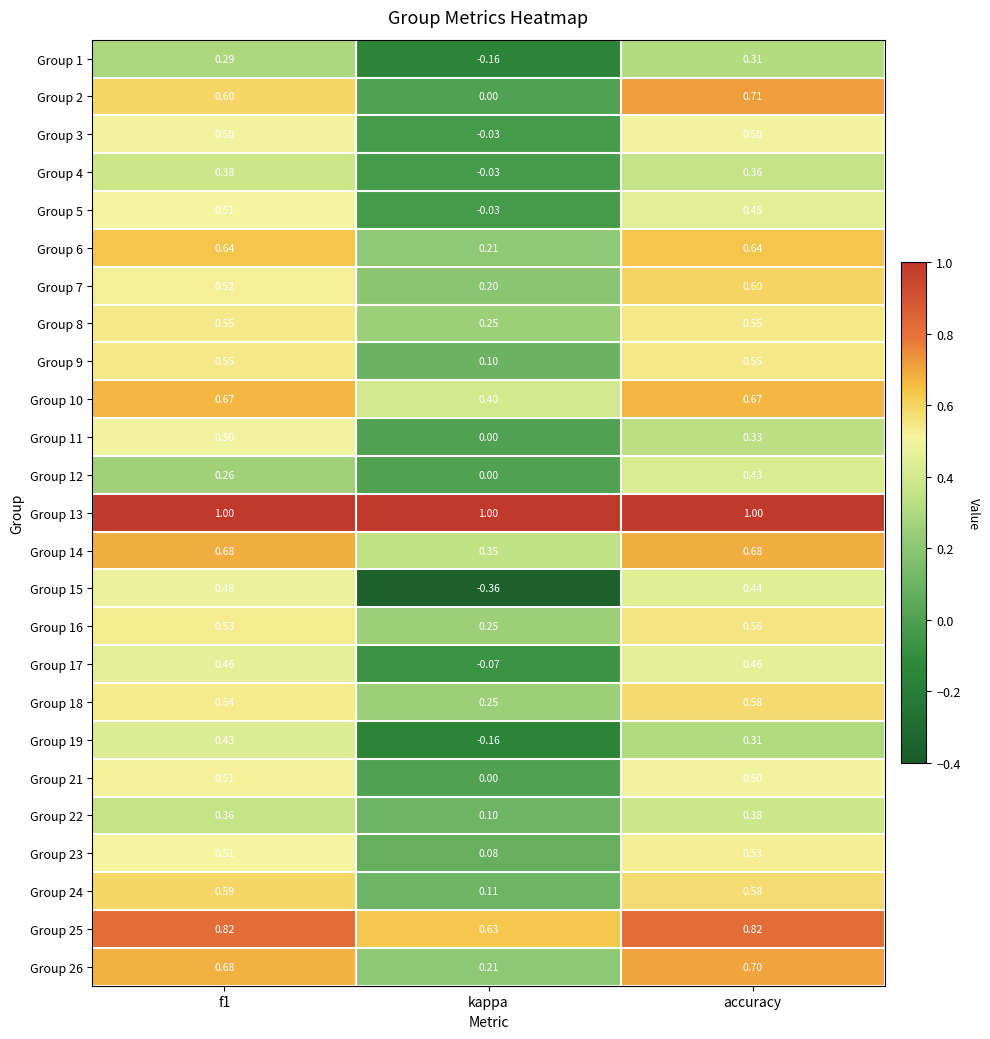

At which category does the chart reach its minimum across all series?

kappa